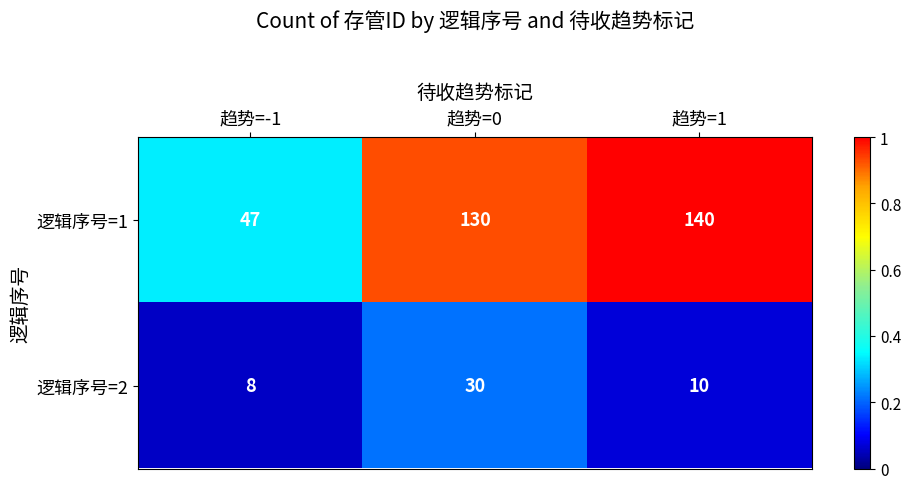

Reading right to left, list all the values displayed in this chart.

逻辑序号=1: 趋势=1=140	趋势=0=130	趋势=-1=47
逻辑序号=2: 趋势=1=10	趋势=0=30	趋势=-1=8